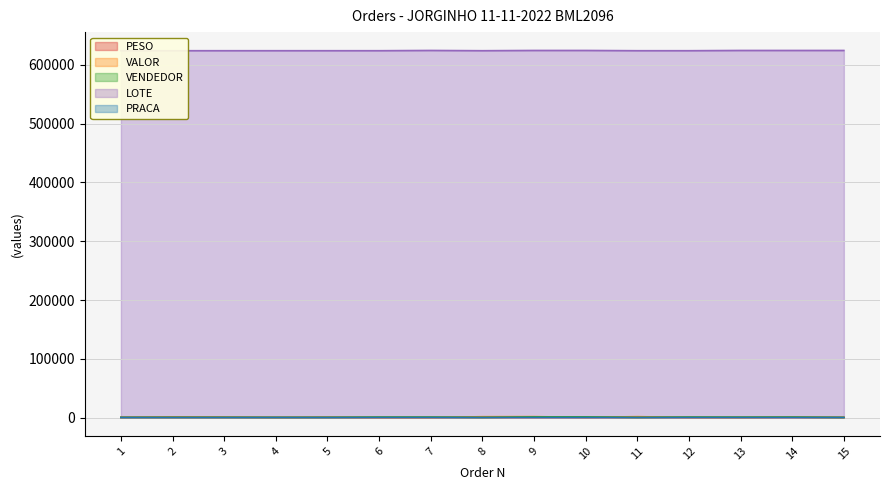

True or false: PESO and VENDEDOR cross at least once.

False